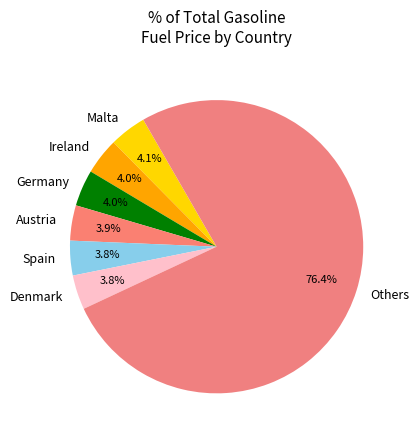

Does Germany represent more than half of the total?

No